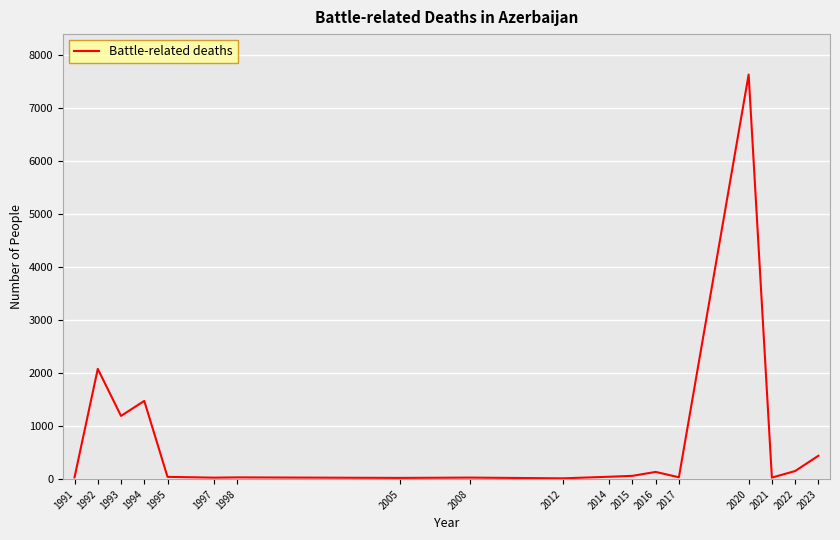

Approximately how many times larger is the value at 1992 compared to 2008?

69.4